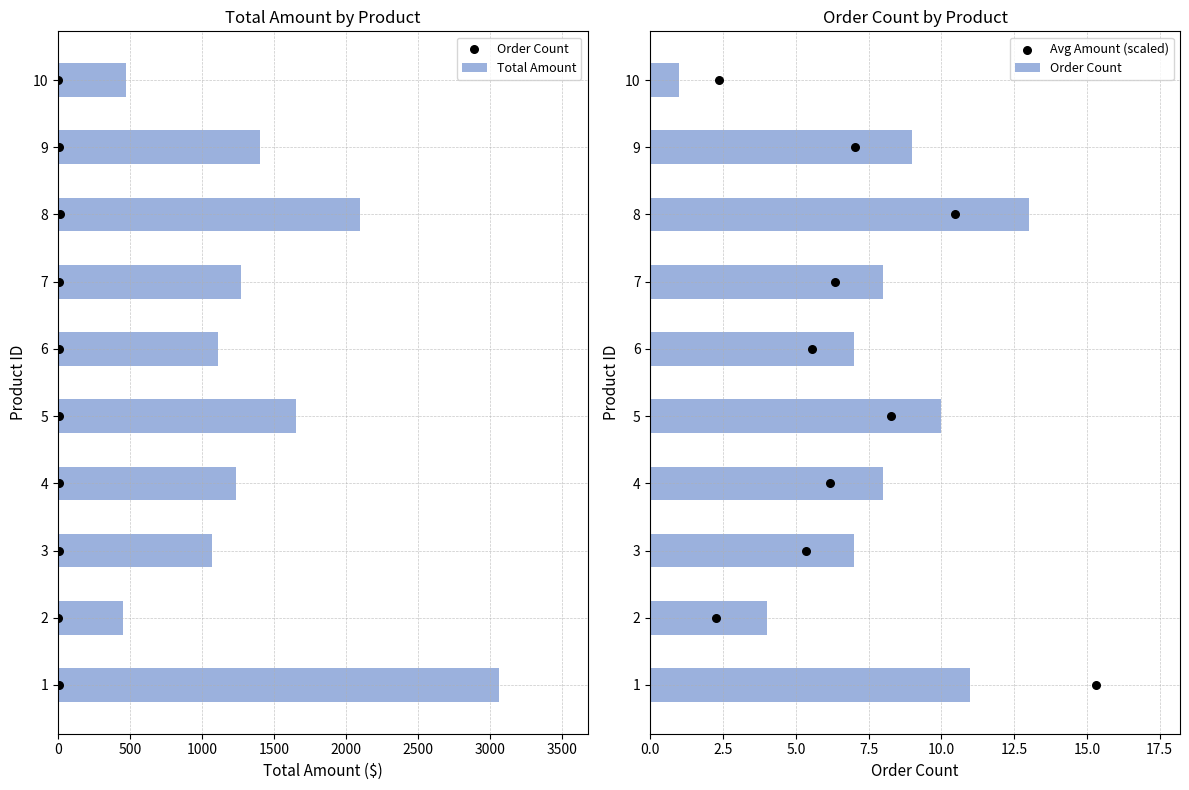

What is the difference between the maximum and minimum values in the Total Amount series?

2614.2